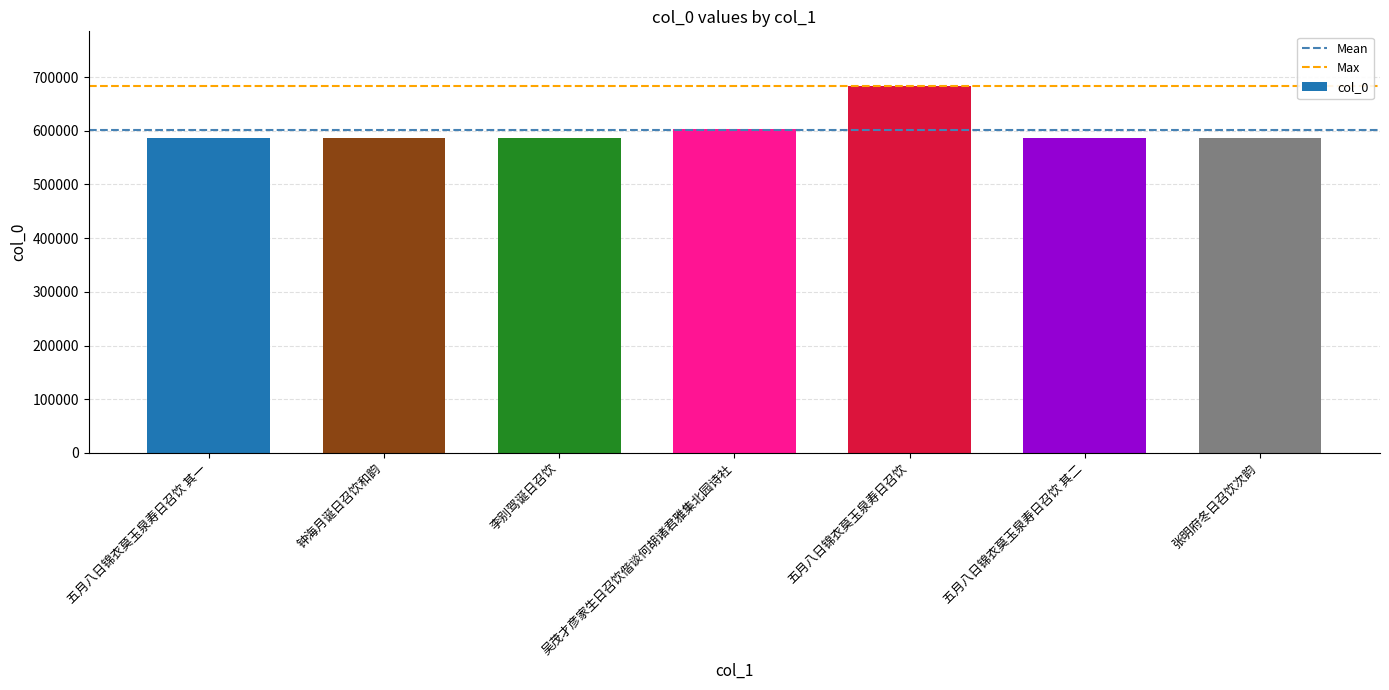

What is the label of the 1st bar from the right?

张明府冬日召饮次韵